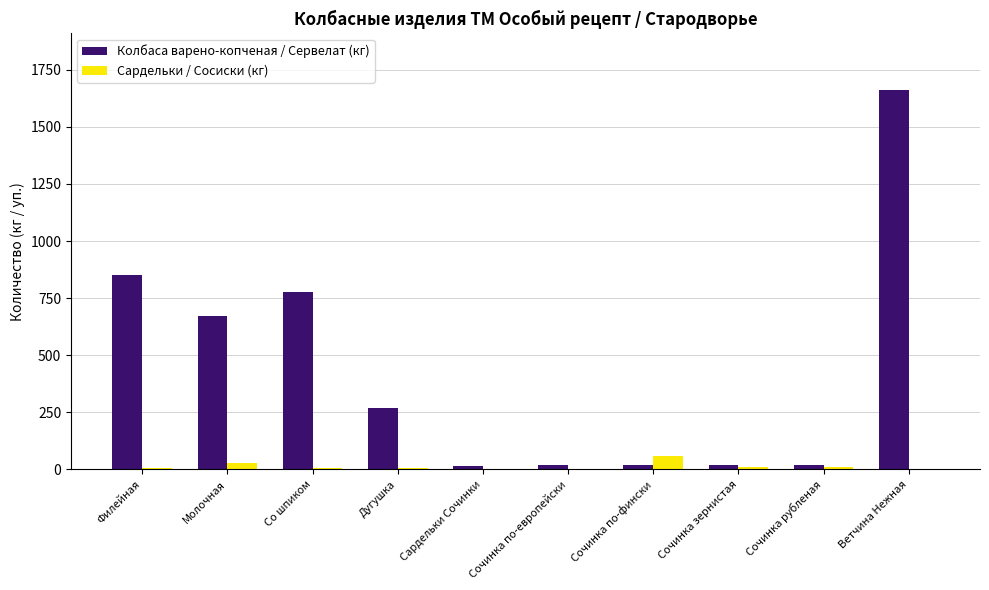

Which label corresponds to the largest value in the chart?

Ветчина Нежная